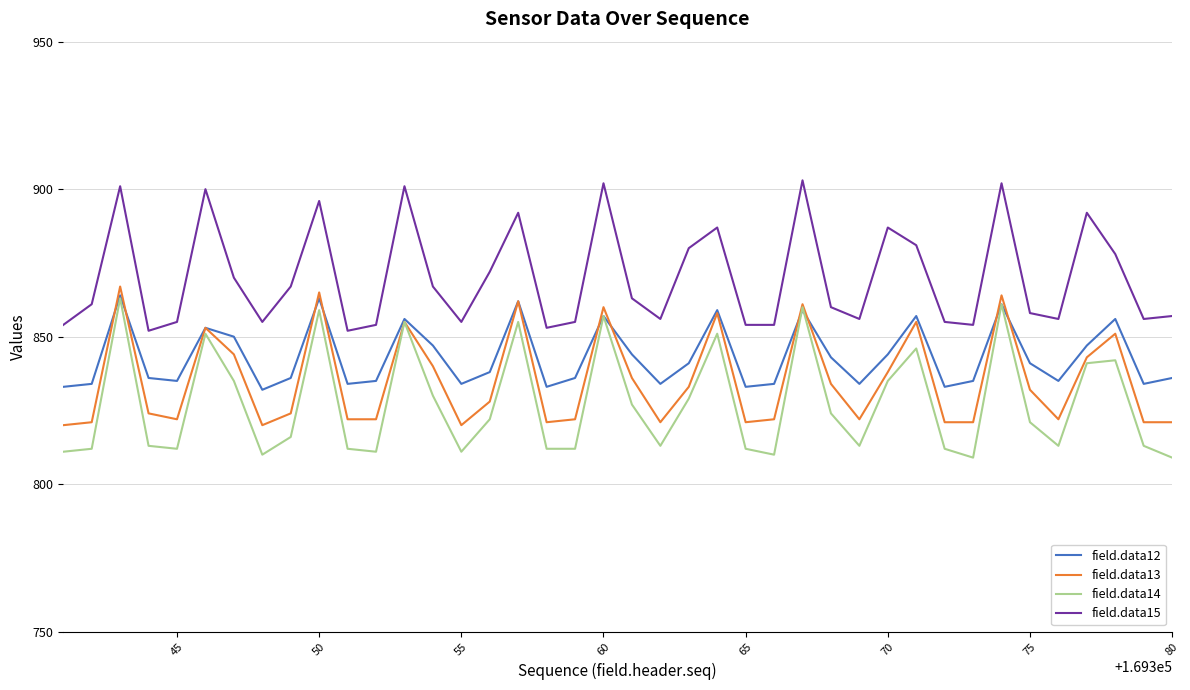

What is the sum of all field.data12 values?

33728